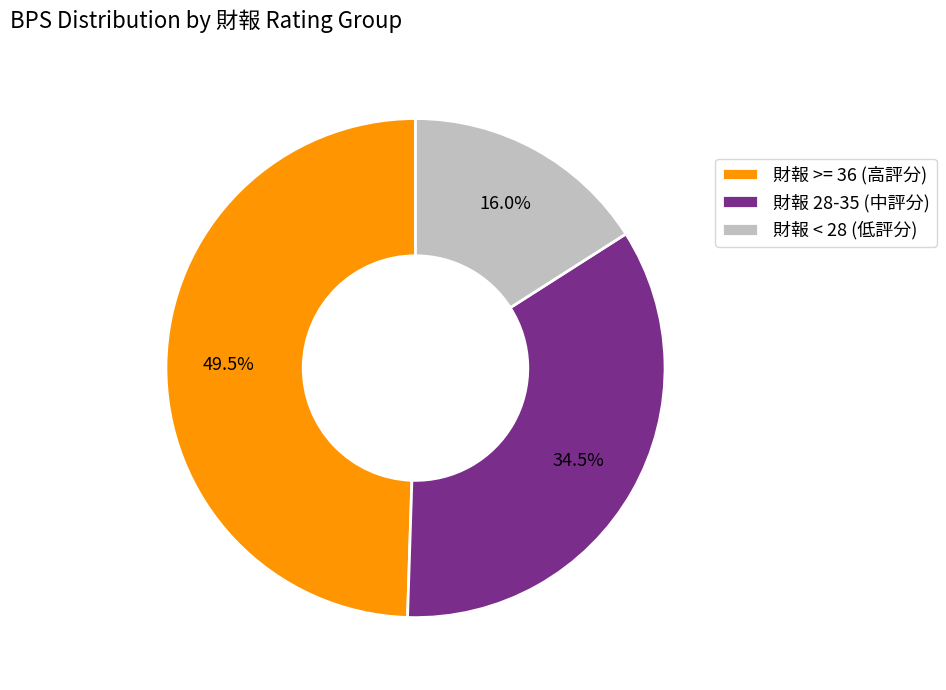

Combined, what portion of the pie is 財報 28-35 (中評分) and 財報 >= 36 (高評分)?

84.0%